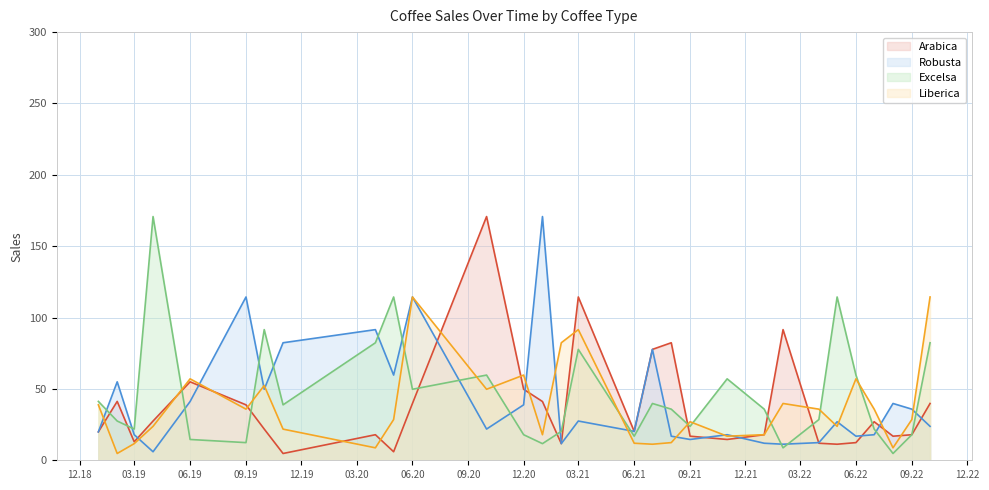

The value of Liberica at 2021-02 is 82.3. True or false?

True